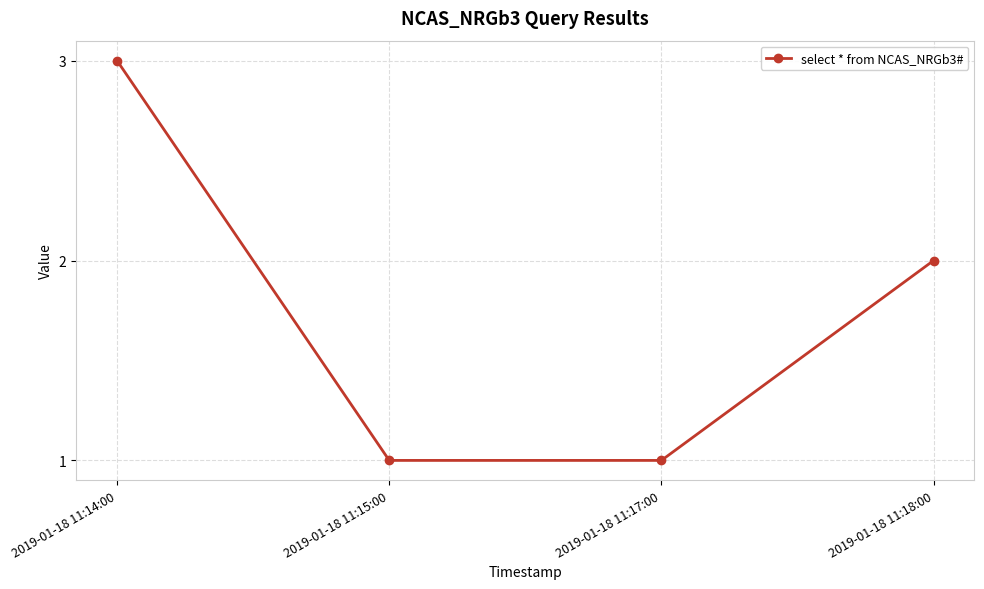

What position from the right is 2019-01-18 11:15:00?

3